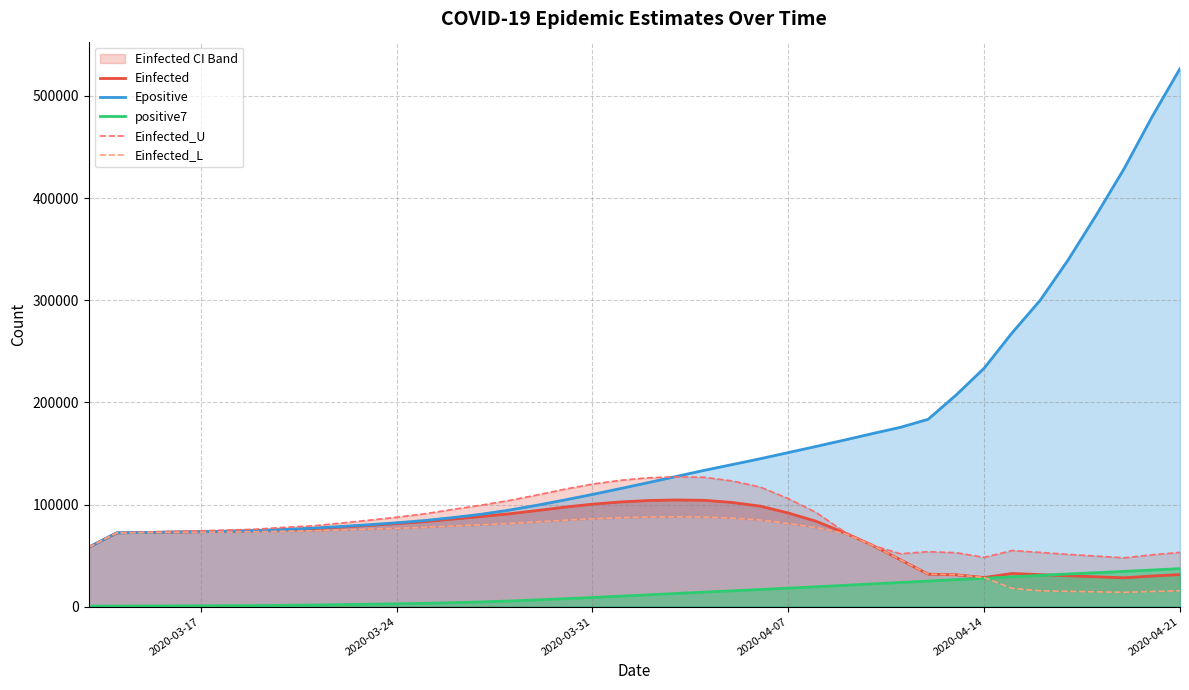

At which label does Epositive reach its peak?

2020-04-21